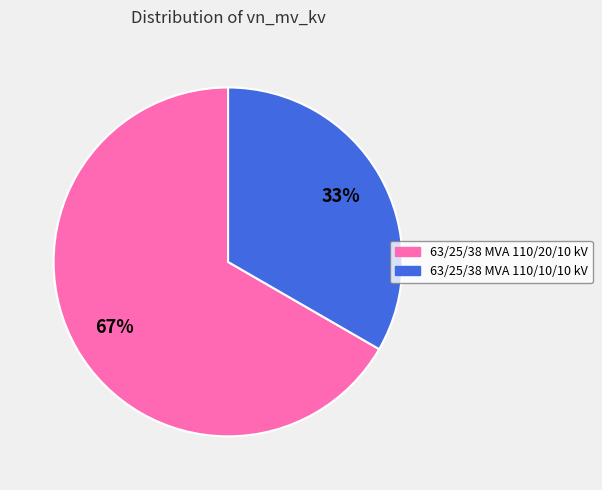

How many segments does this pie chart have?

2